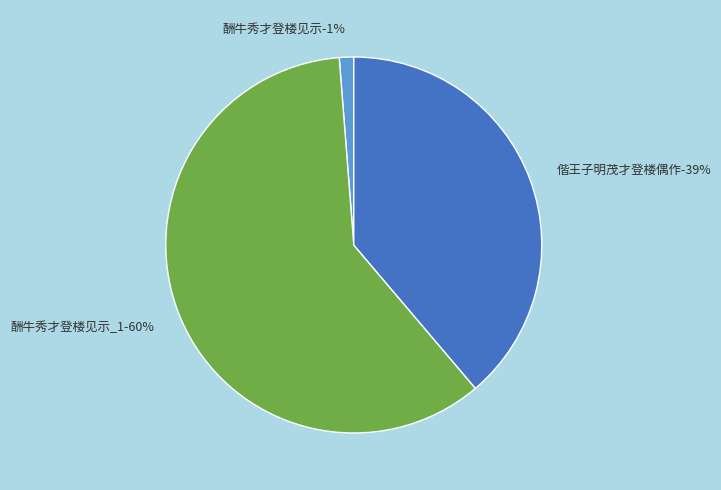

Is it true that 酬牛秀才登楼见示 is 65% of the pie?

False